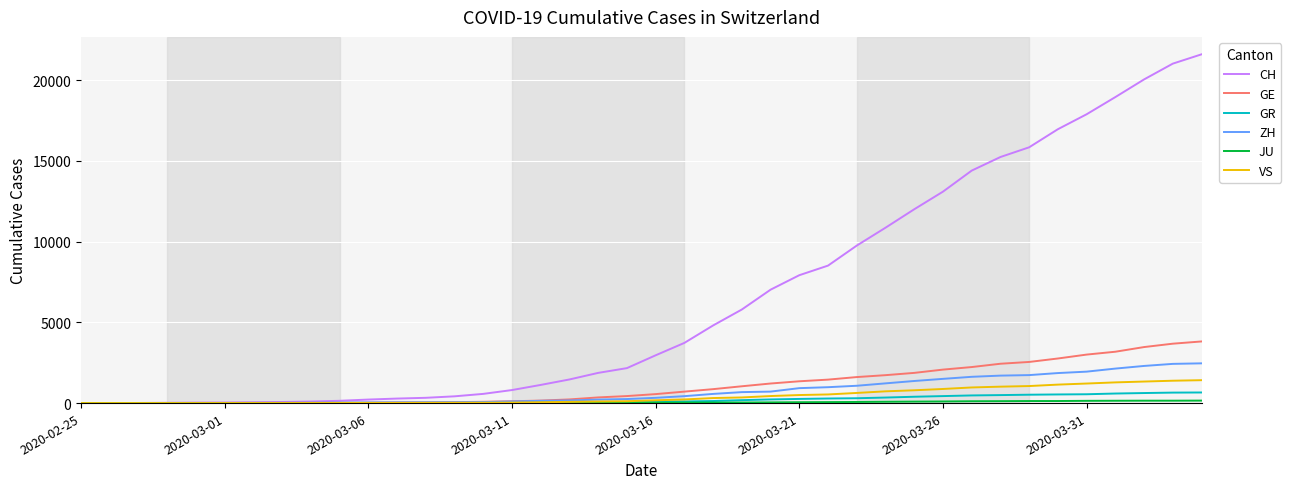

Which series has the widest spread of values?

CH